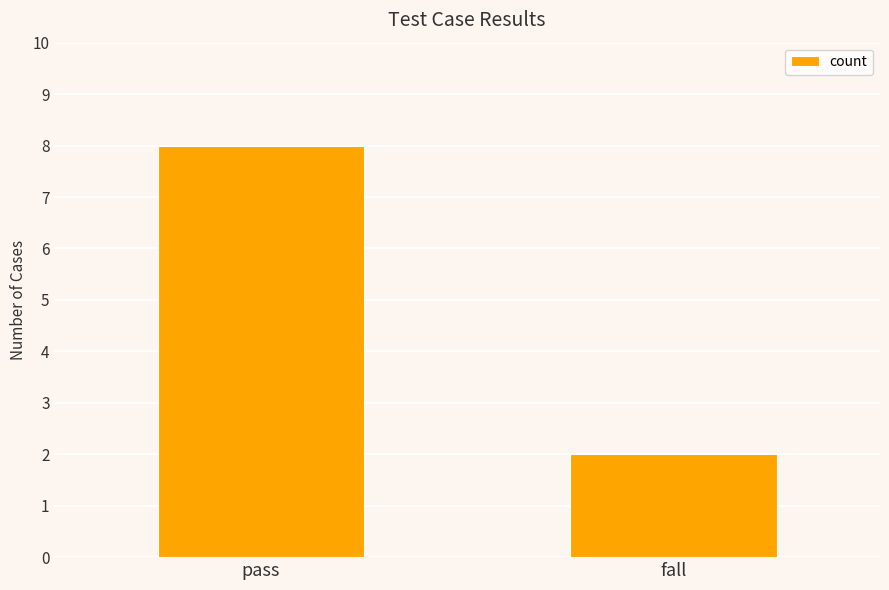

Rank the categories by value from highest to lowest.

pass, fall